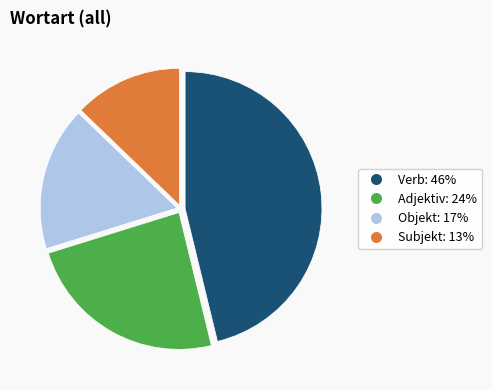

What is the ratio of the value at Adjektiv to the value at Objekt?

1.4